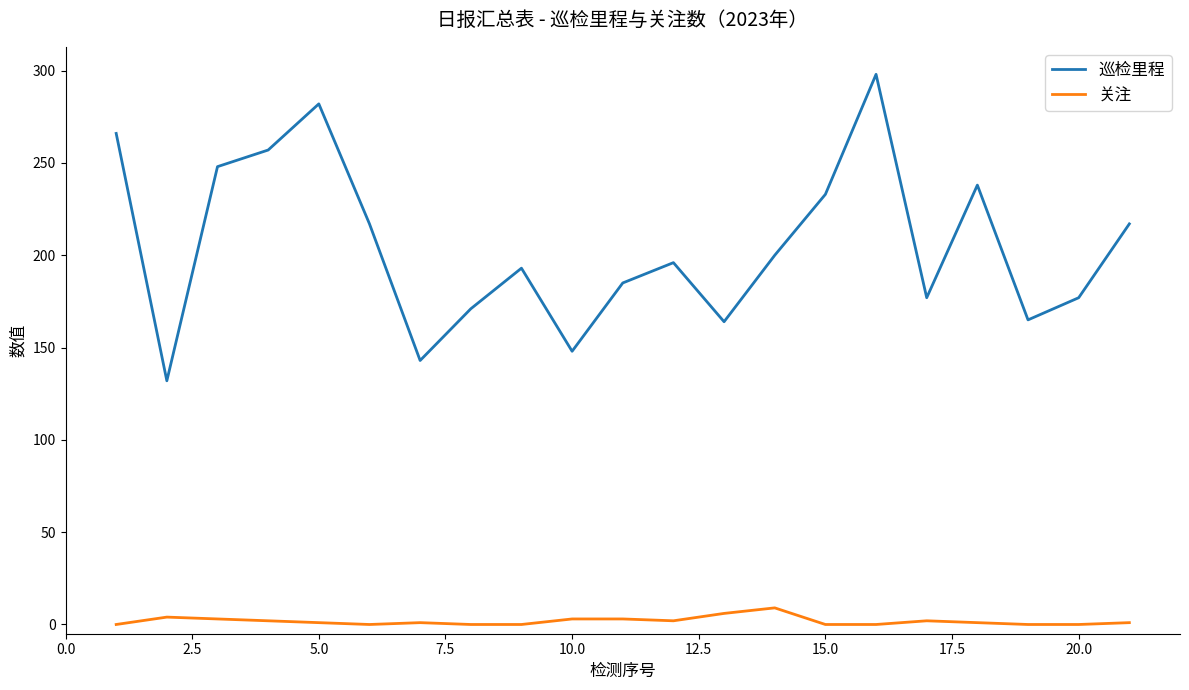

List the series in order of their peak value, highest first.

巡检里程, 关注